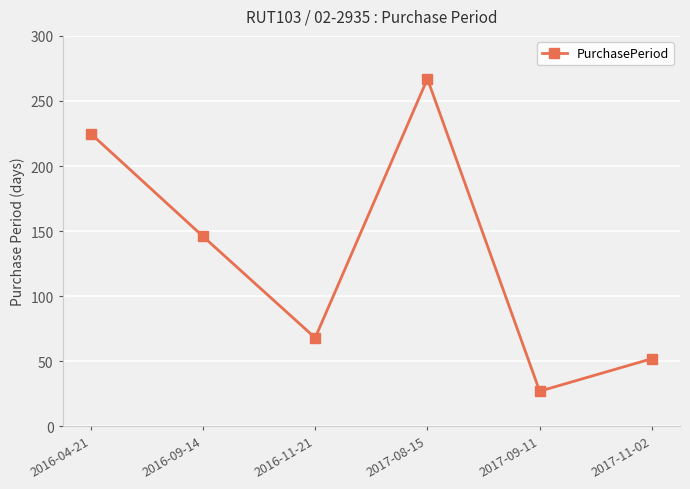

How many data points are less than 146?

3